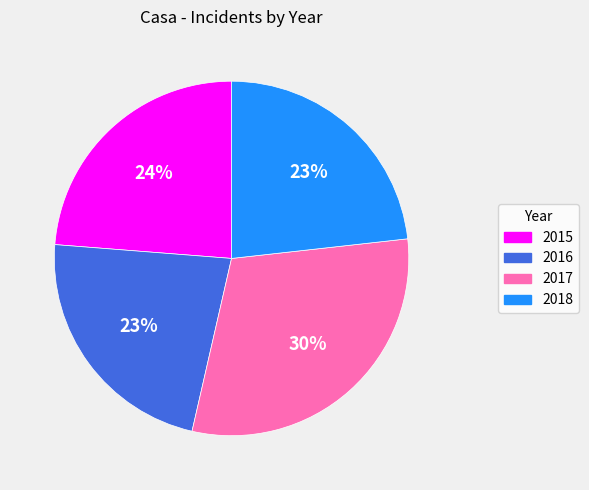

How many segments does this pie chart have?

4